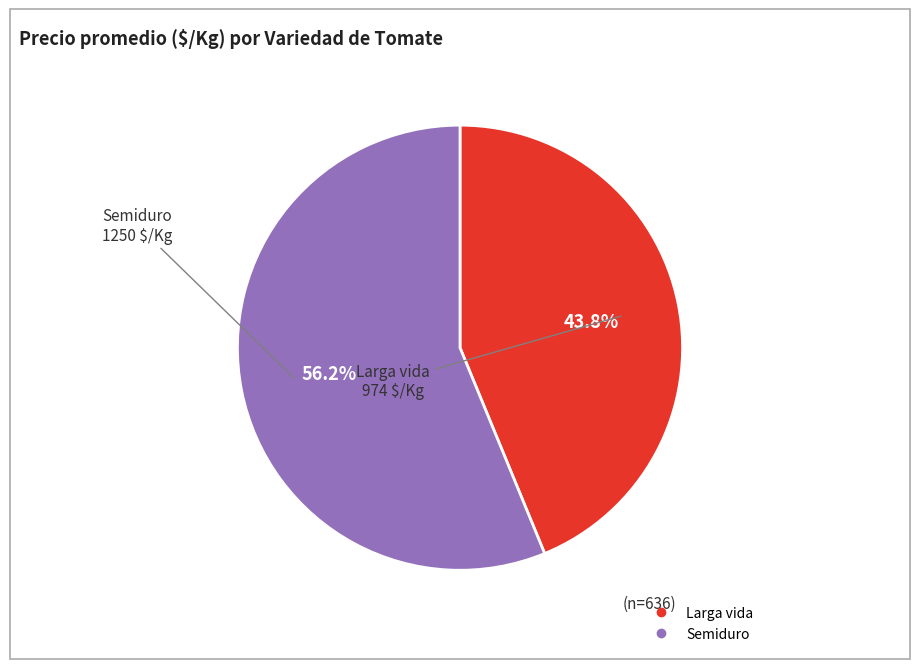

Is it true that Larga vida is 34% of the pie?

False